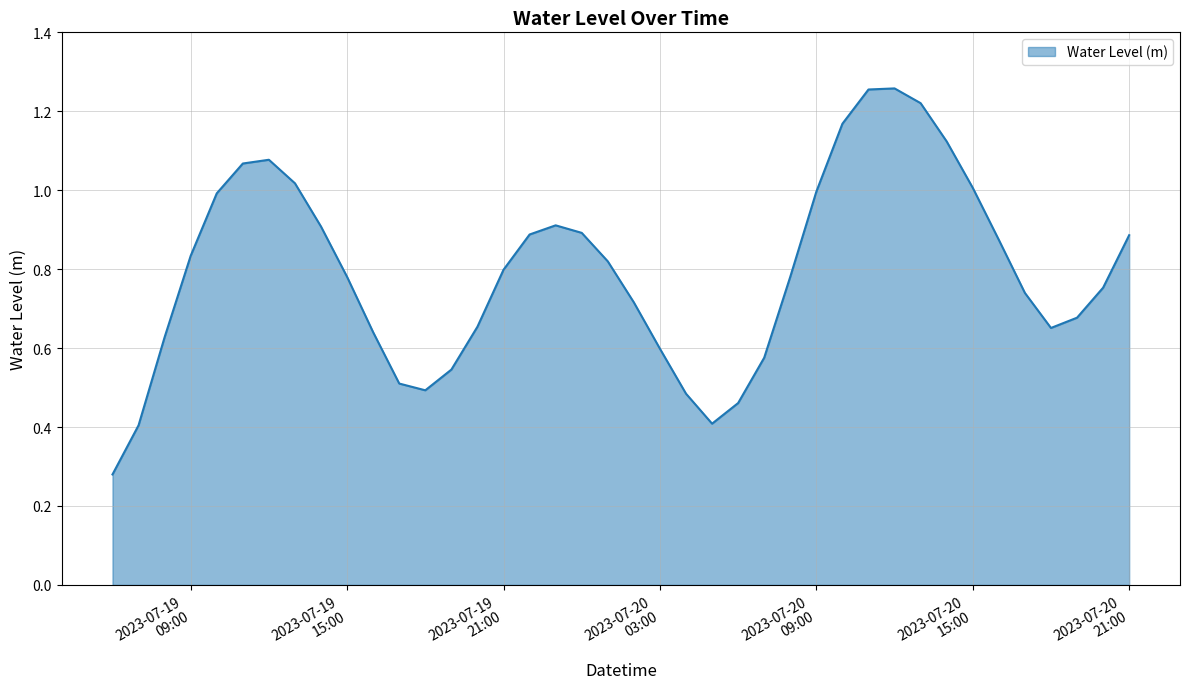

Does the chart display data point markers on the line(s)?

No